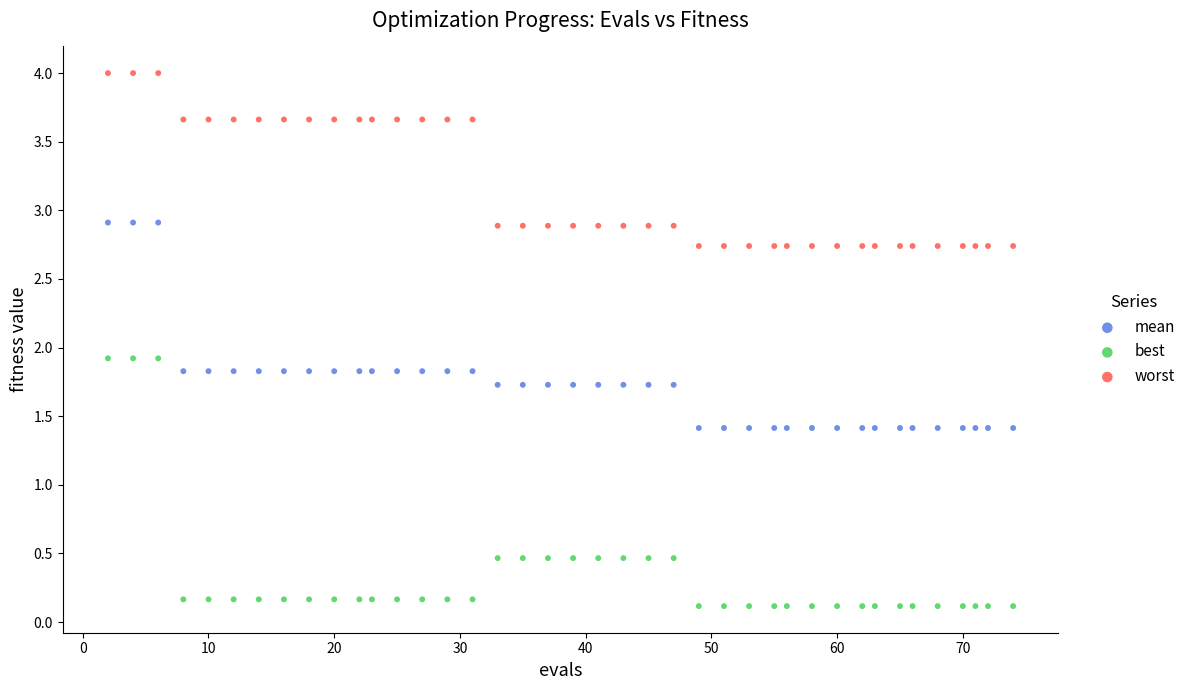

Which series has the widest spread of Y values?

best